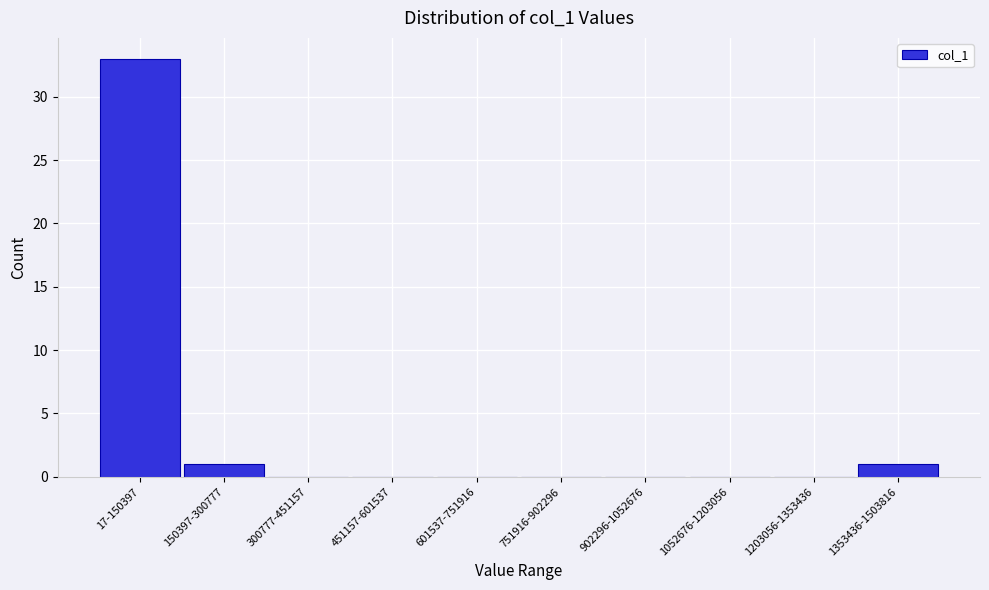

Reading left to right, list all the values displayed in this chart.

17-150397=33	150397-300777=1	300777-451157=0	451157-601537=0	601537-751916=0	751916-902296=0	902296-1052676=0	1052676-1203056=0	1203056-1353436=0	1353436-1503816=1